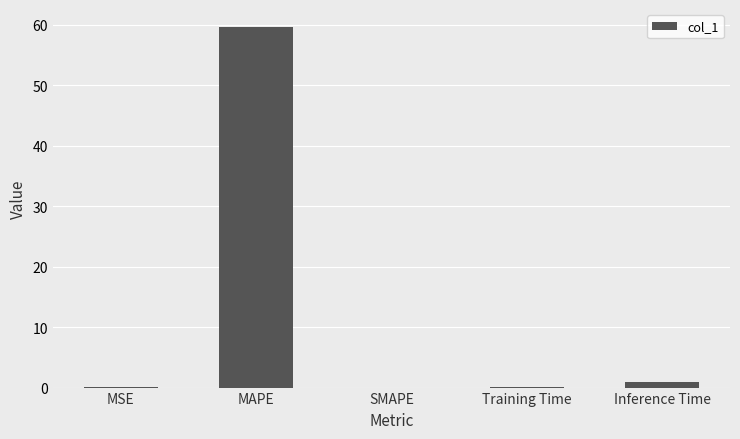

What is the sum of all values?

60.7